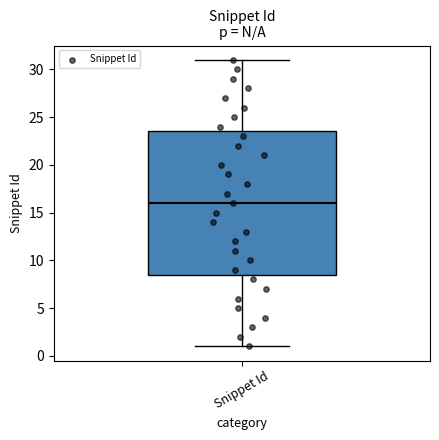

Read this box plot against the y-axis: the position of the median line, the range covered by the box, and the ends of both whiskers. The values are not printed on the chart, so give them approximately, as read against the axis.

median 16.0, box 8.5 to 23.5, whiskers 1.0 to 31.0